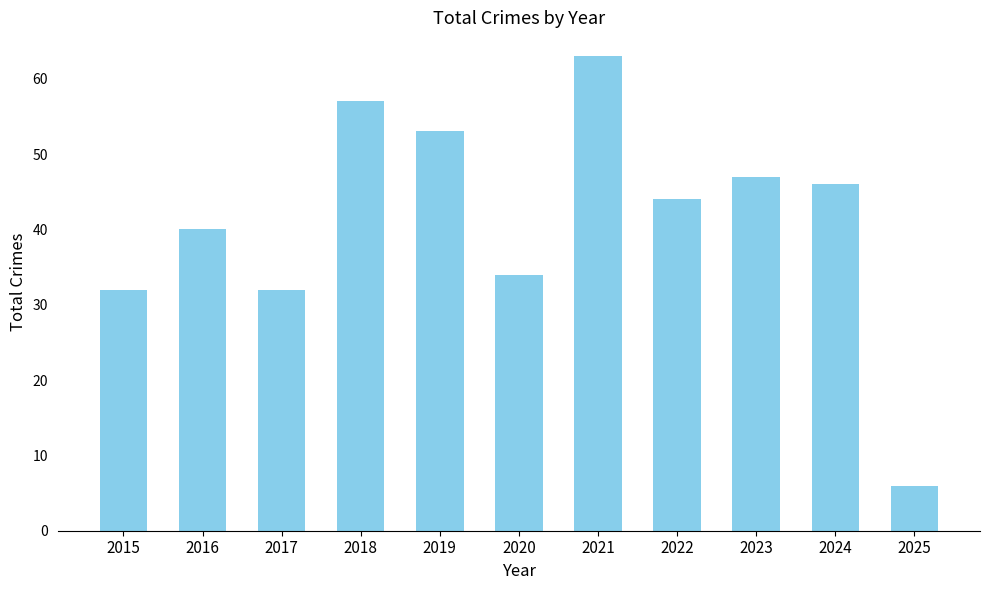

The value at 2025 is 6. True or false?

True